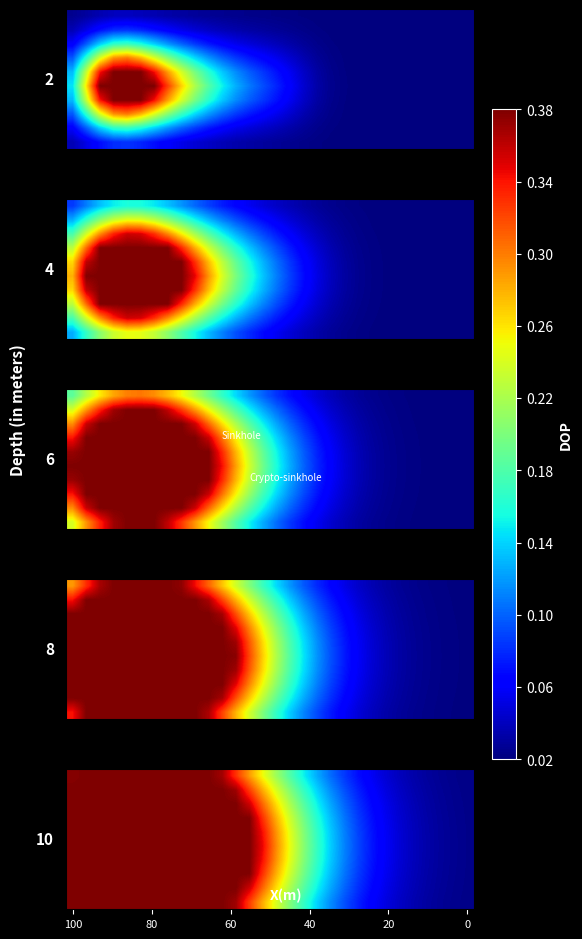

What is the maximum value shown in the chart?

0.4